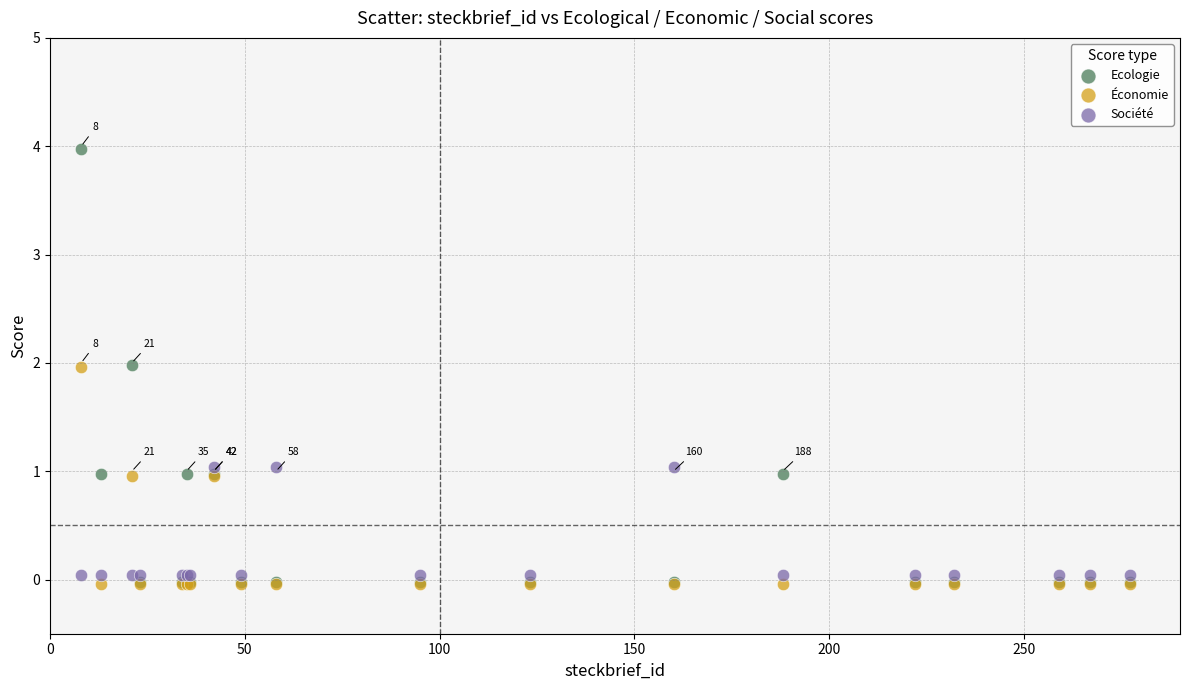

Which series reaches the maximum Y coordinate?

Ecologie